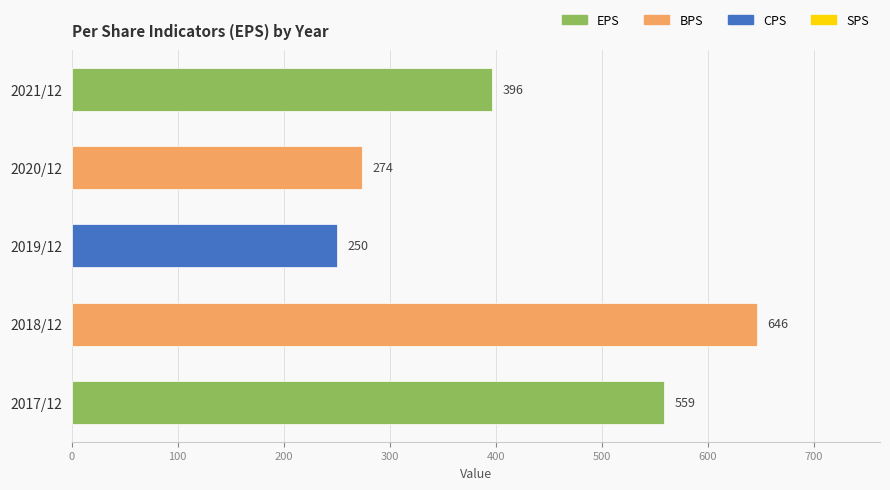

Approximately how many times larger is the value at 2018/12 compared to 2021/12?

1.6